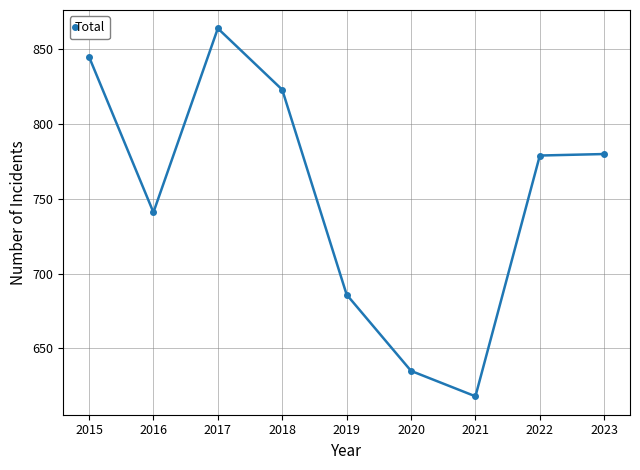

What is the difference between the maximum and minimum values?

246